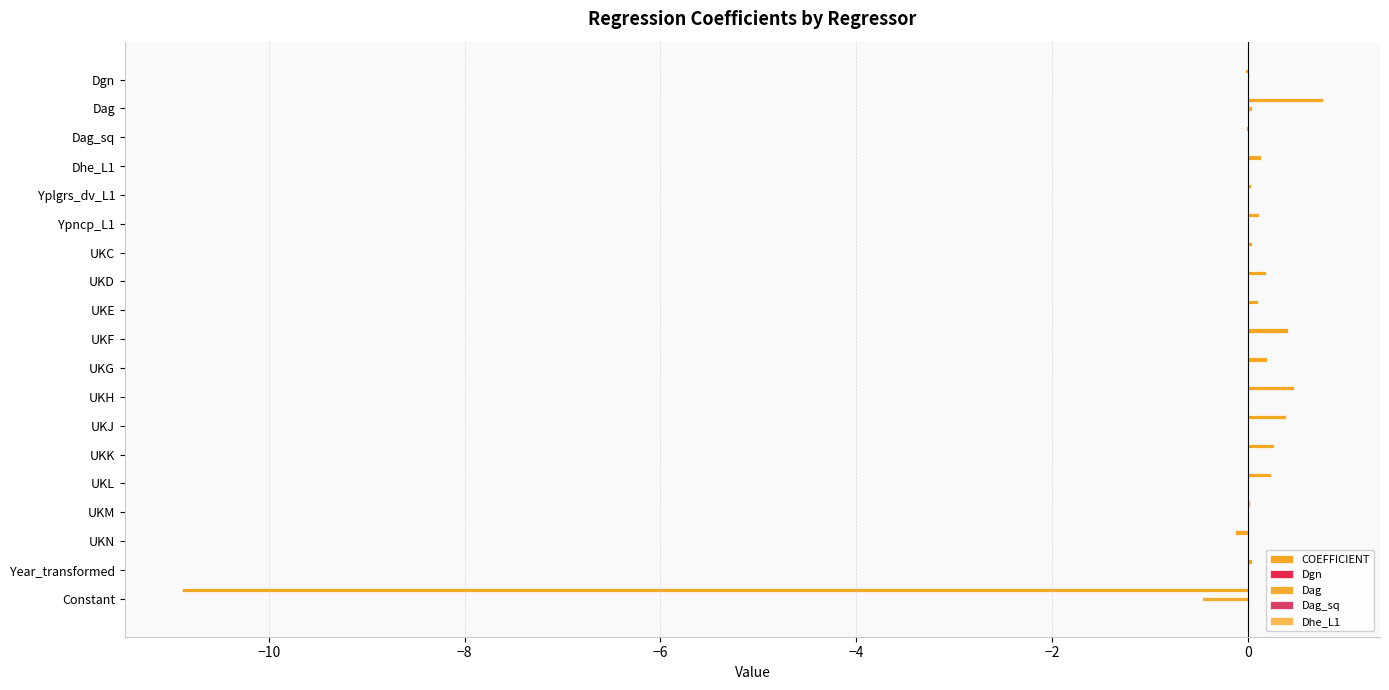

How many distinct data groups are displayed?

5